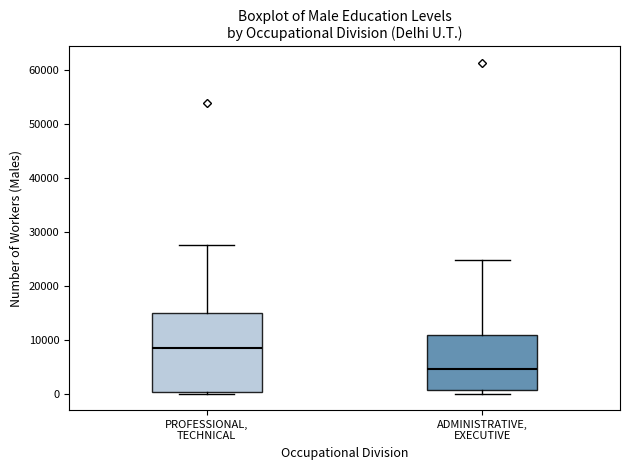

Which box has the highest median line?

PROFESSIONAL, TECHNICAL